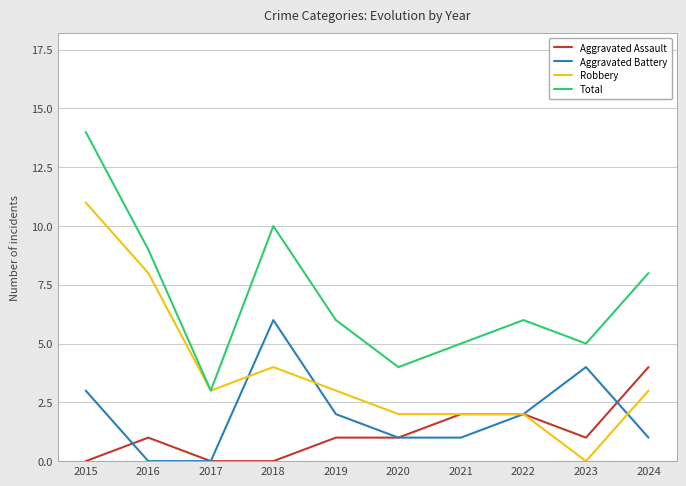

How many categories are shown in the chart?

10